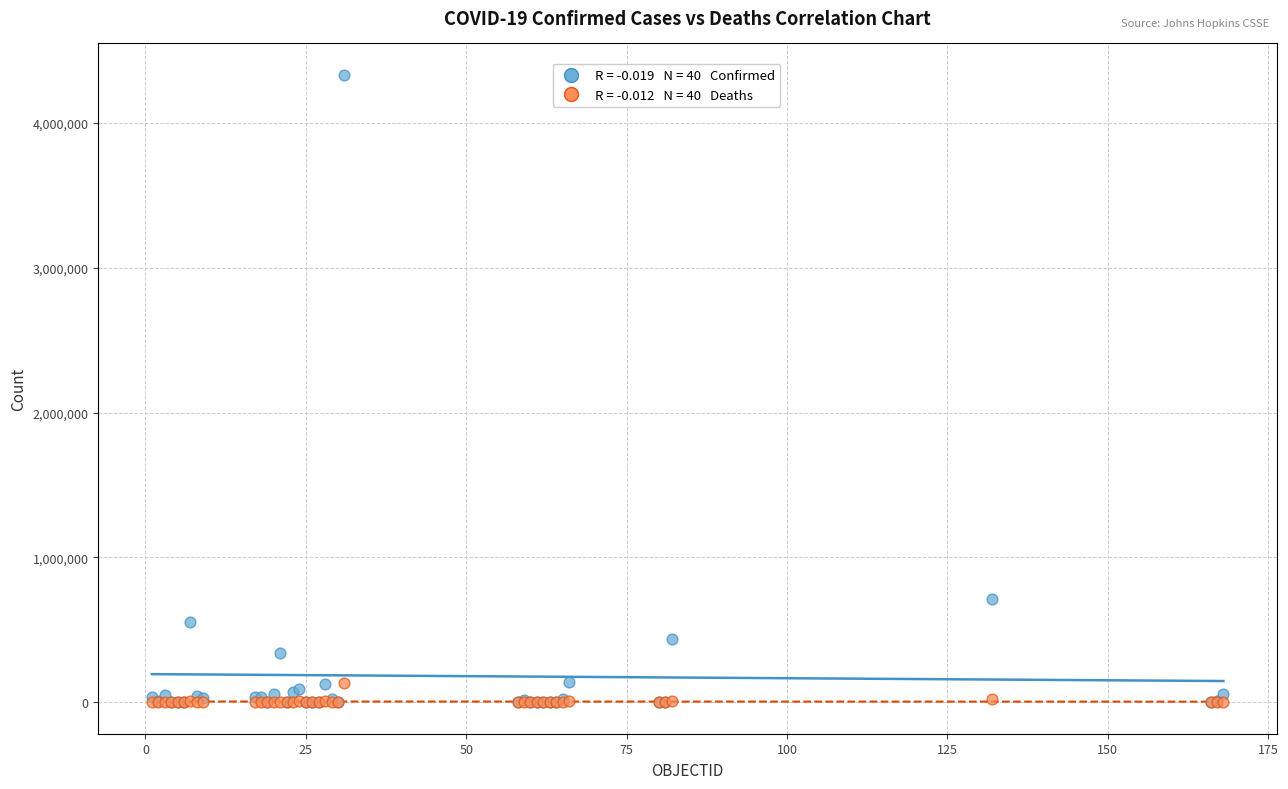

Across all series, what Y value is closest to 2165227?

716319